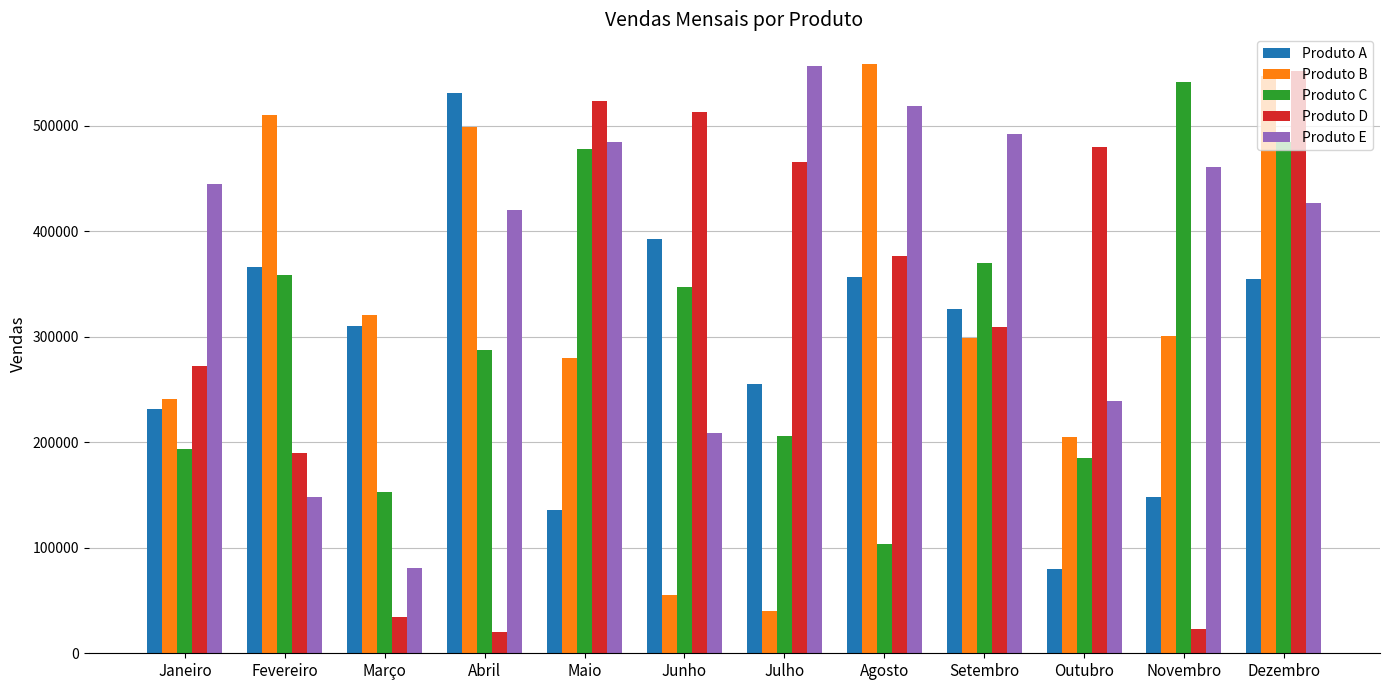

At which label does Produto C reach its peak?

Novembro